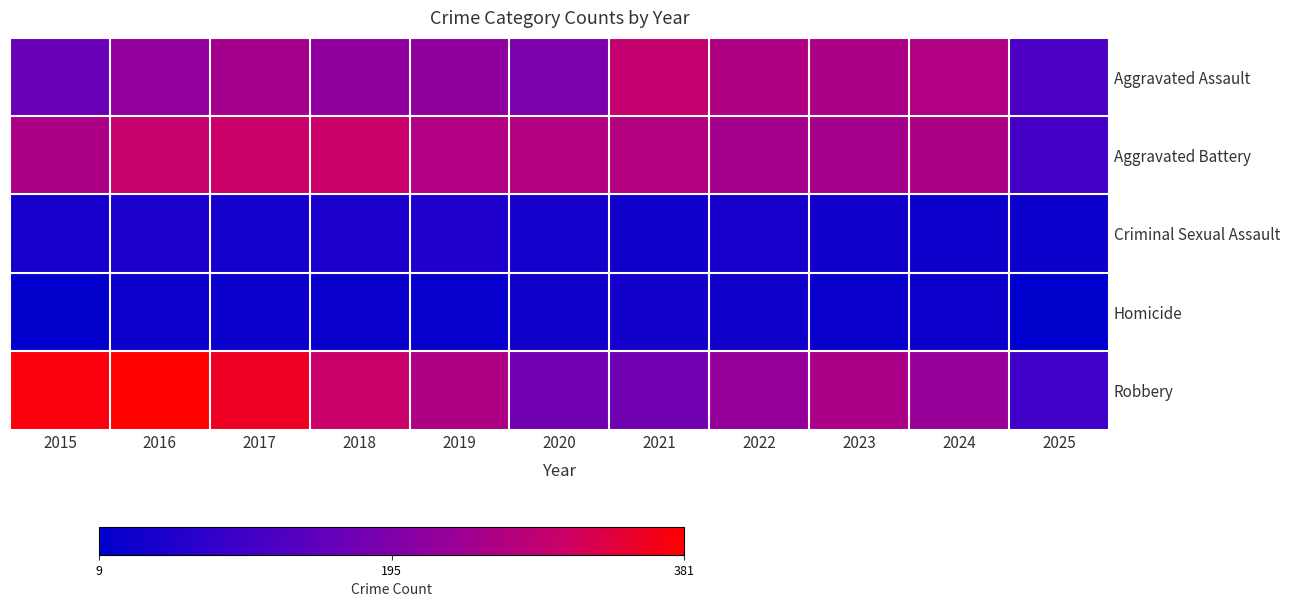

Rank the series by their maximum value, from highest to lowest.

Robbery, Aggravated Battery, Aggravated Assault, Criminal Sexual Assault, Homicide